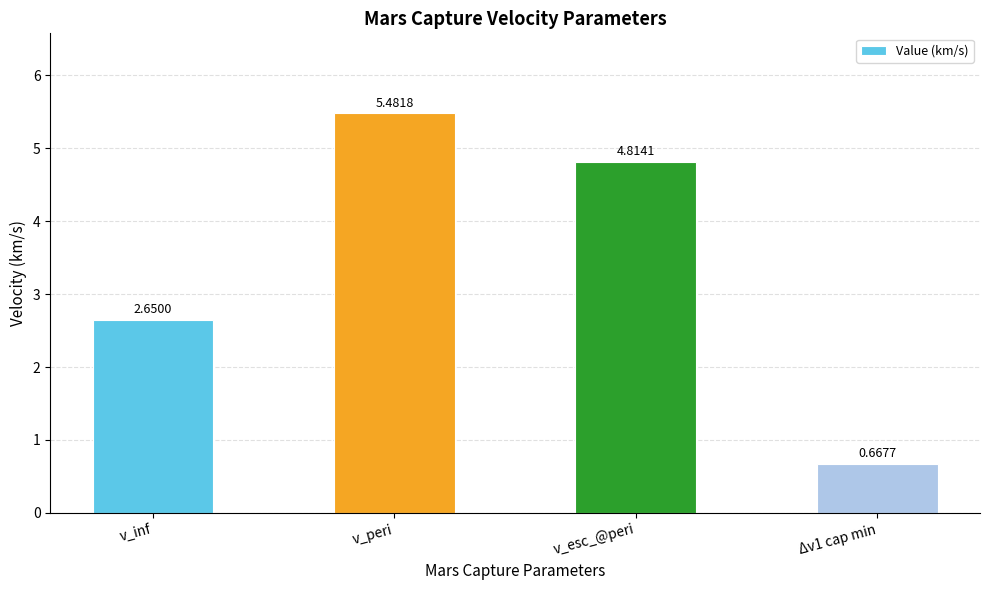

What is the change in value from v_peri to Δv1 cap min?

-4.8